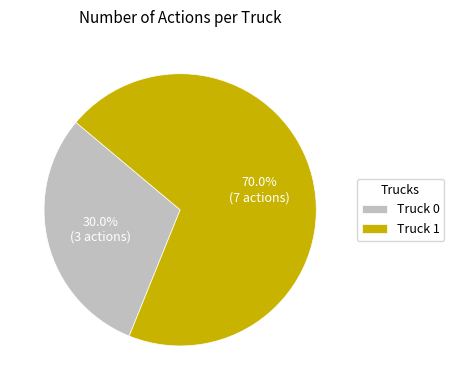

Count the number of slices in the pie.

2